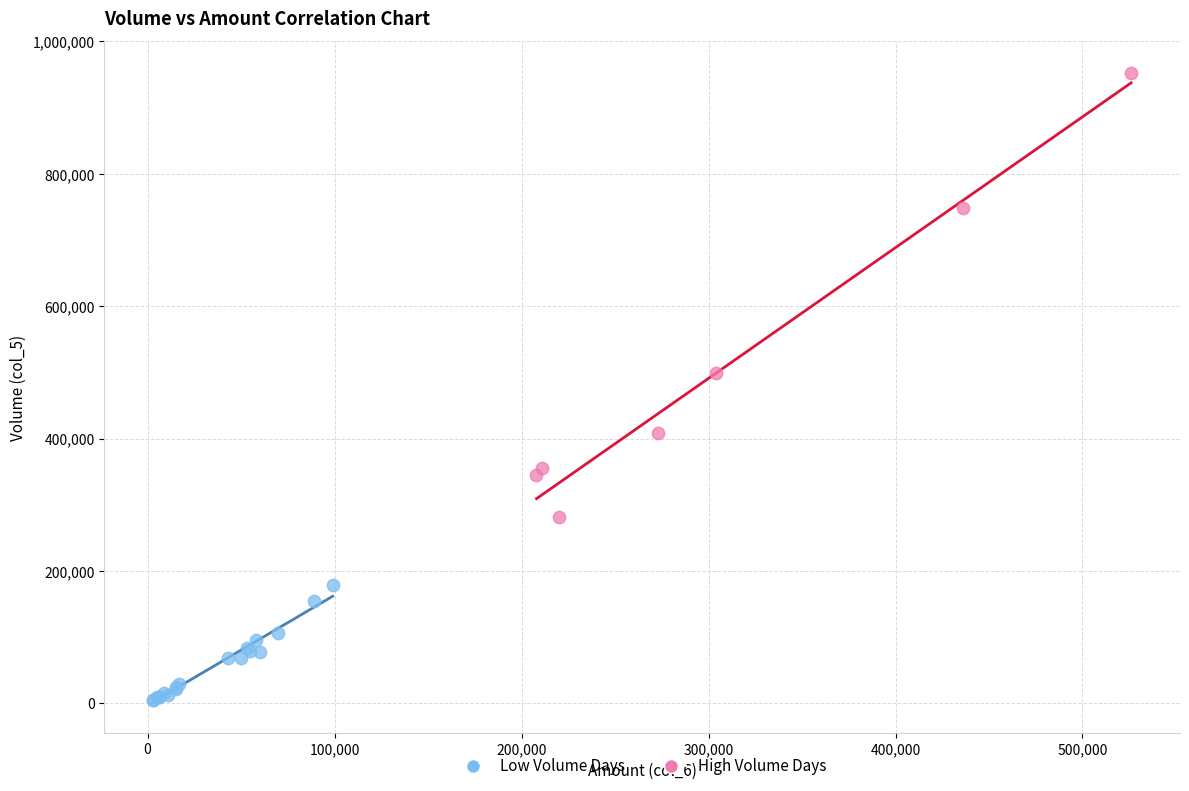

Which series contains the highest Y value?

High Volume Days